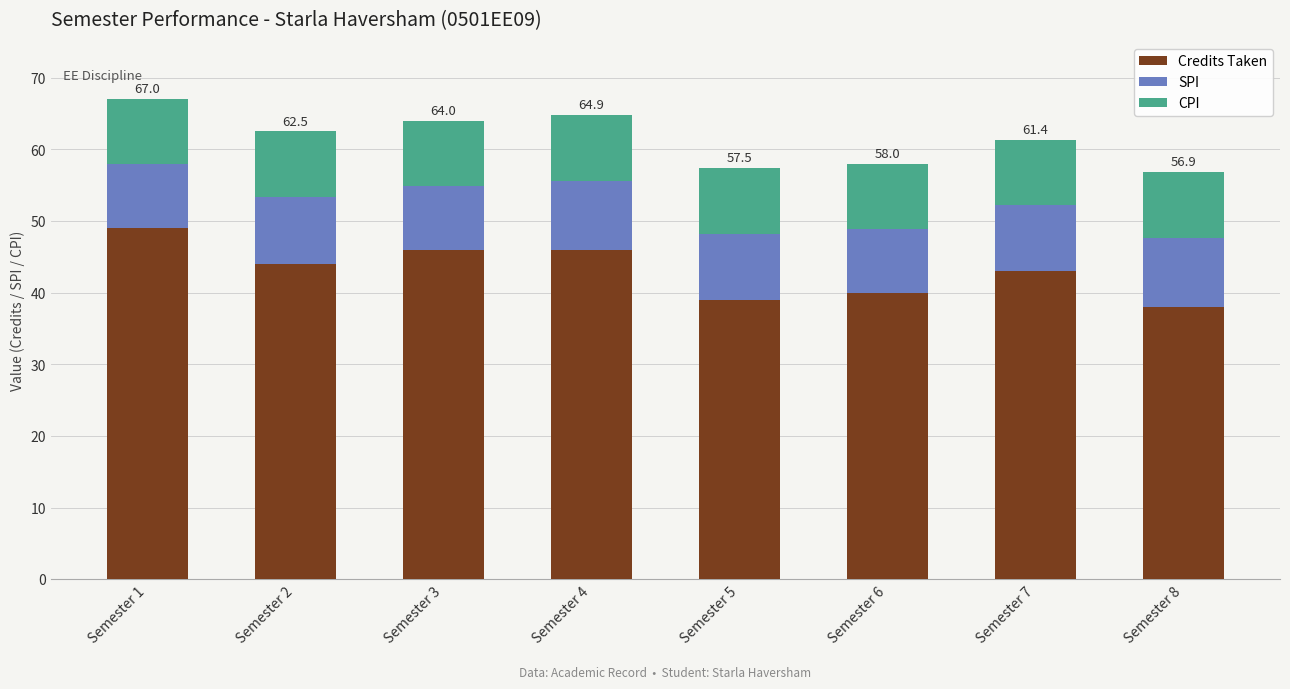

The Credits Taken series shows 55.8 at Semester 6. True or false?

False